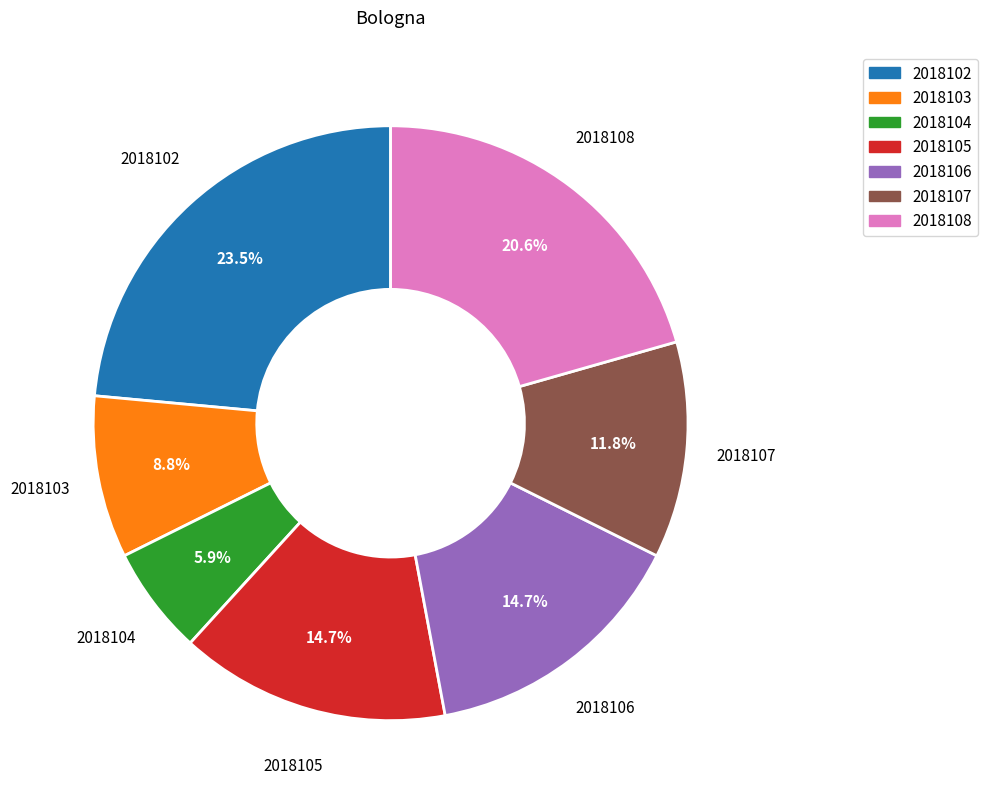

What is the total percentage of 2018106 and 2018102?

38.2%